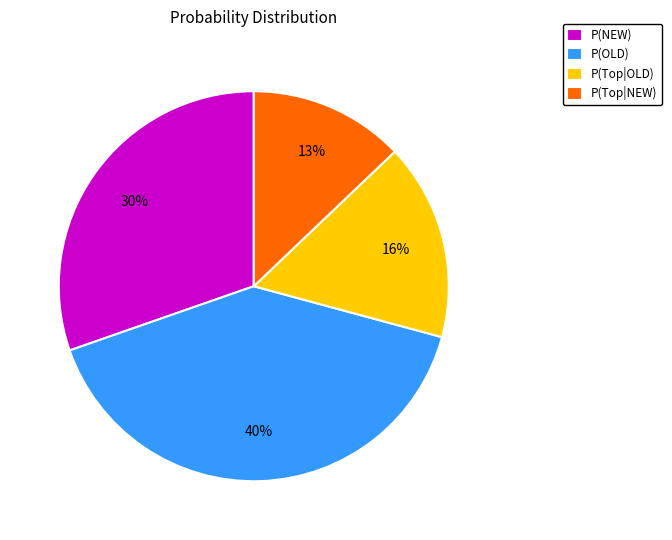

Is there a majority slice in this chart?

No